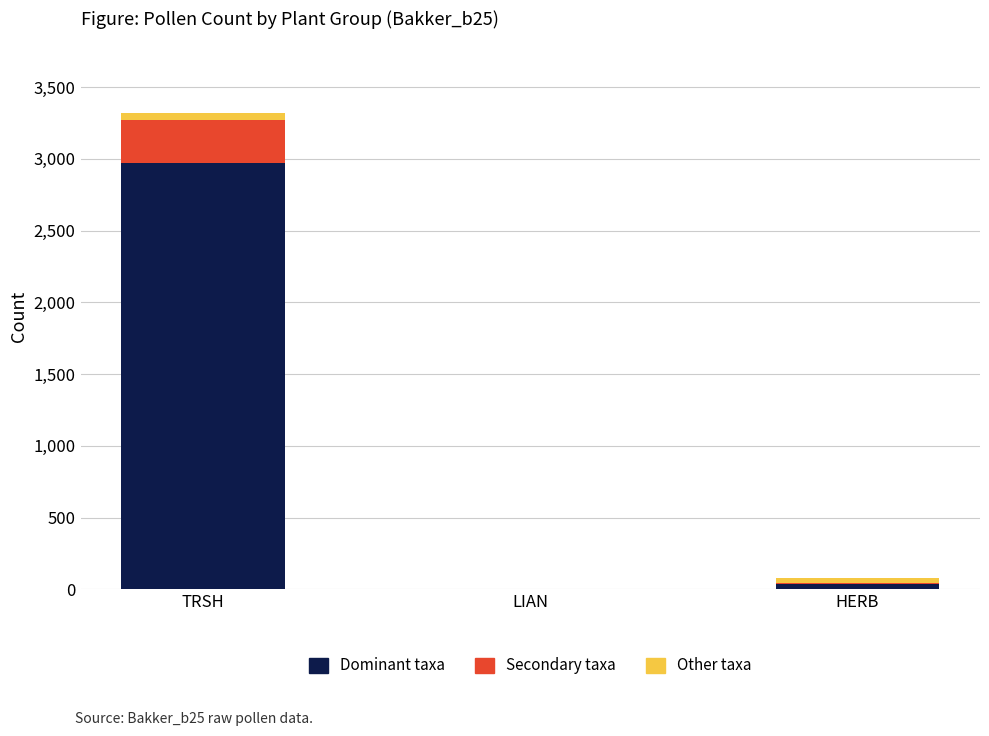

Reading left to right, what are the values for Dominant taxa?

TRSH=2974	LIAN=1	HERB=34